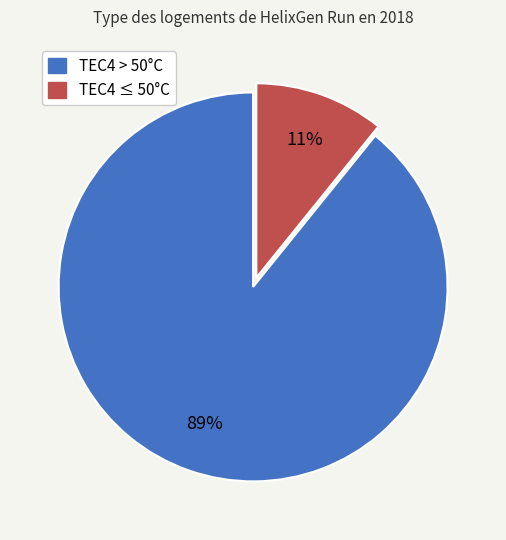

To the nearest percent, what is the average slice percentage?

50%